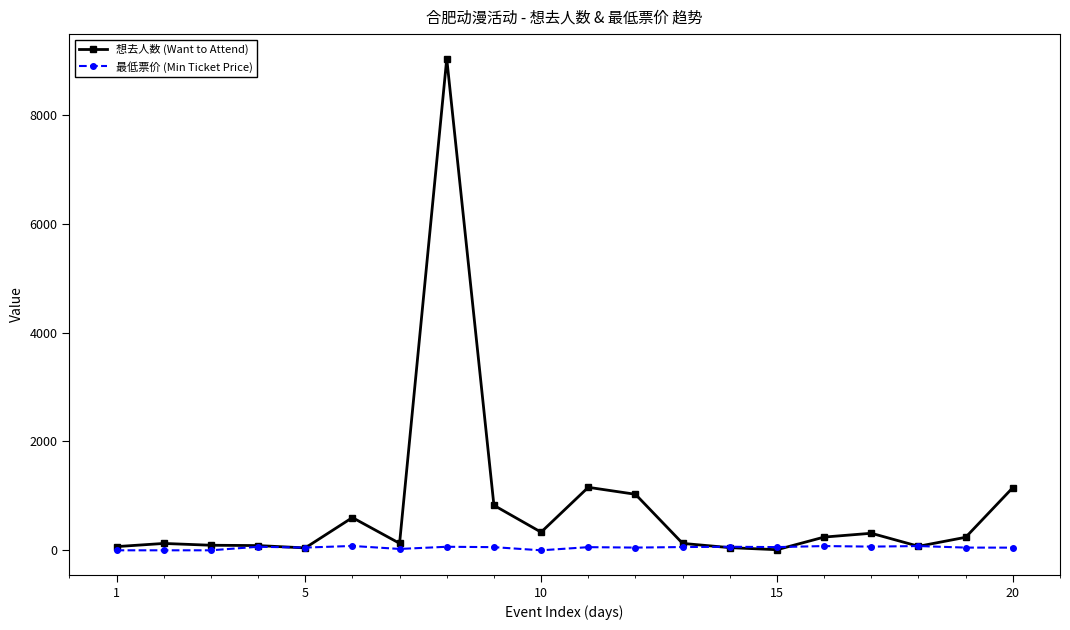

Rank the series by their average value, from lowest to highest.

最低票价 (Min Ticket Price), 想去人数 (Want to Attend)